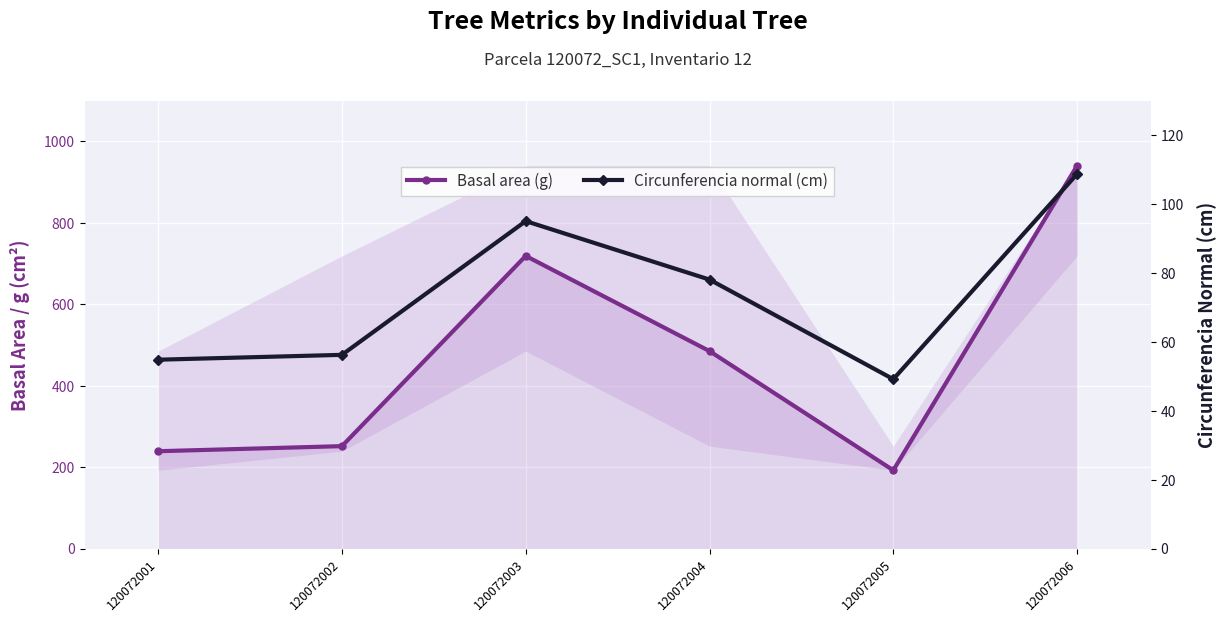

Which has a higher value, 120072004 or 120072003?

120072003